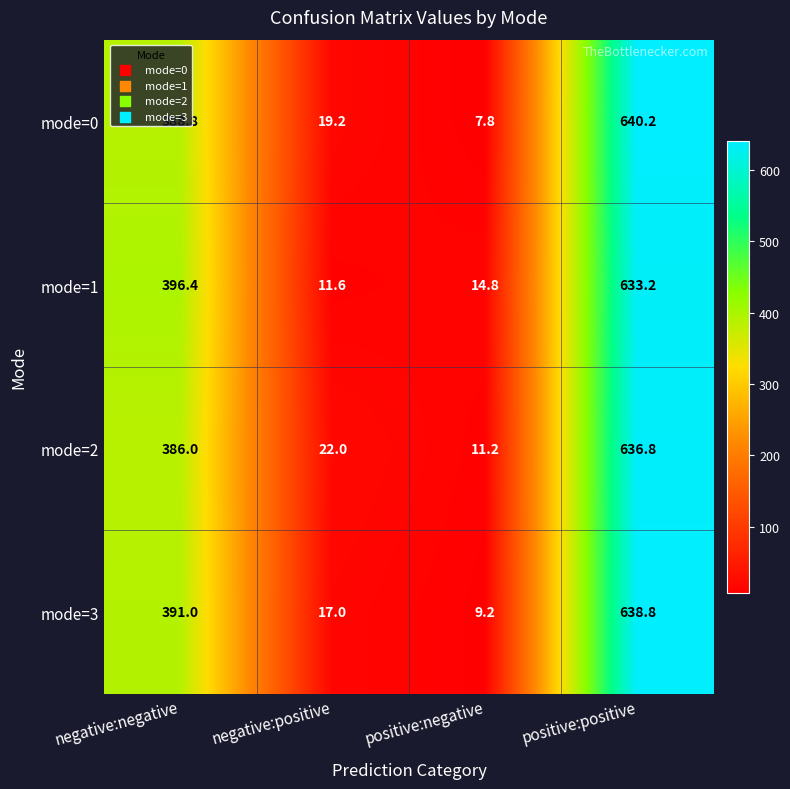

List the series in order of their peak value, highest first.

mode=0, mode=3, mode=2, mode=1